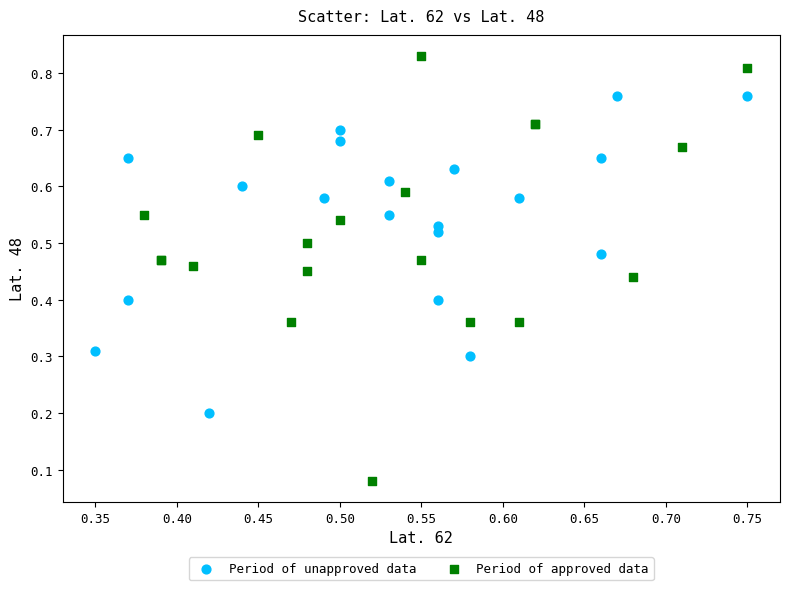

Which series reaches the minimum Y coordinate?

Period of approved data